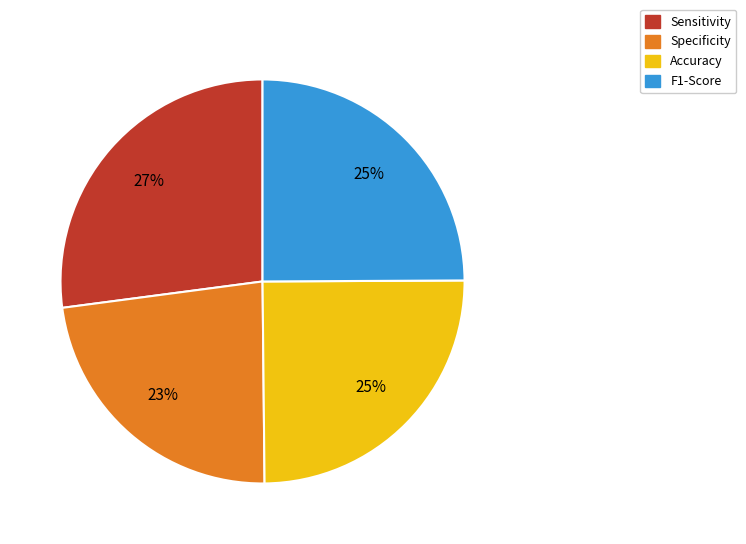

Between Sensitivity and Accuracy, which is larger?

Sensitivity